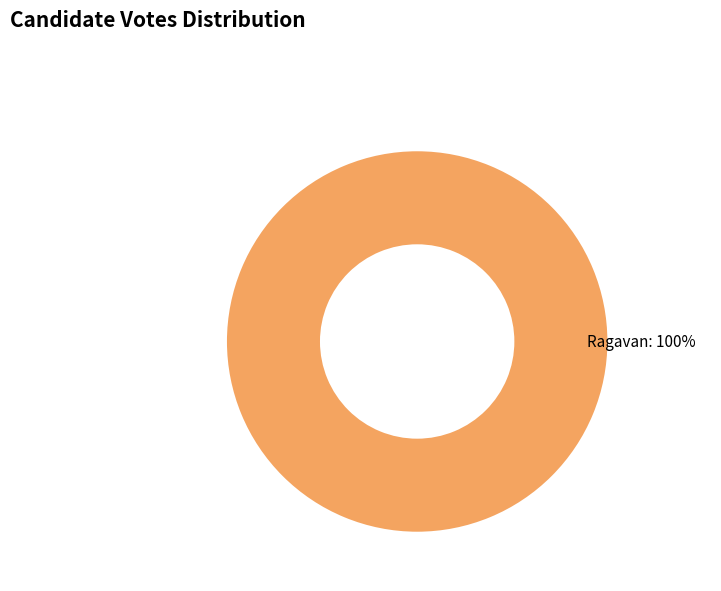

Does any single category account for the majority?

Yes